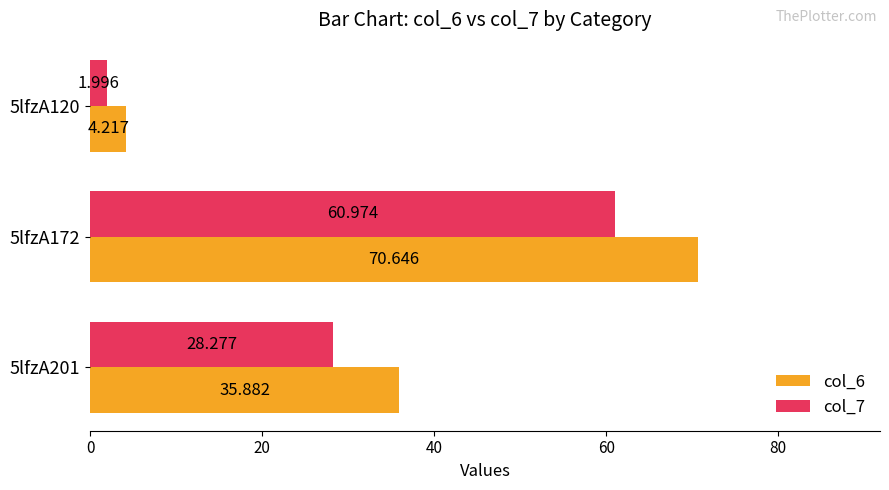

At how many categories does at least one series exceed 68?

1